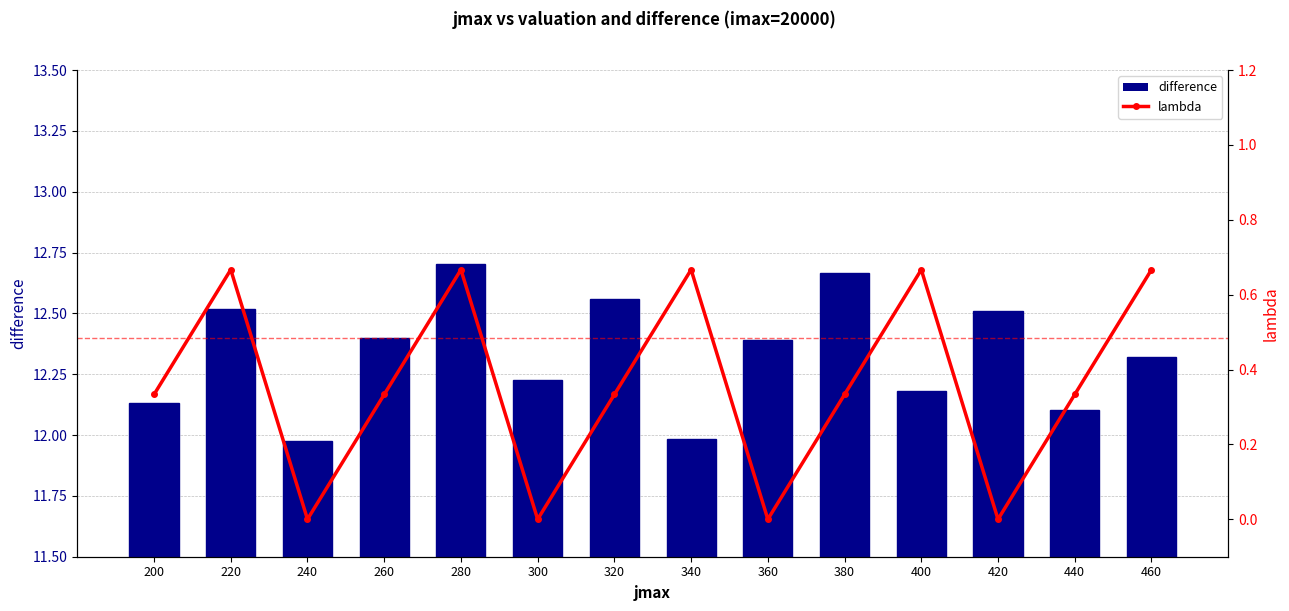

Which category has the lowest value across all series?

420